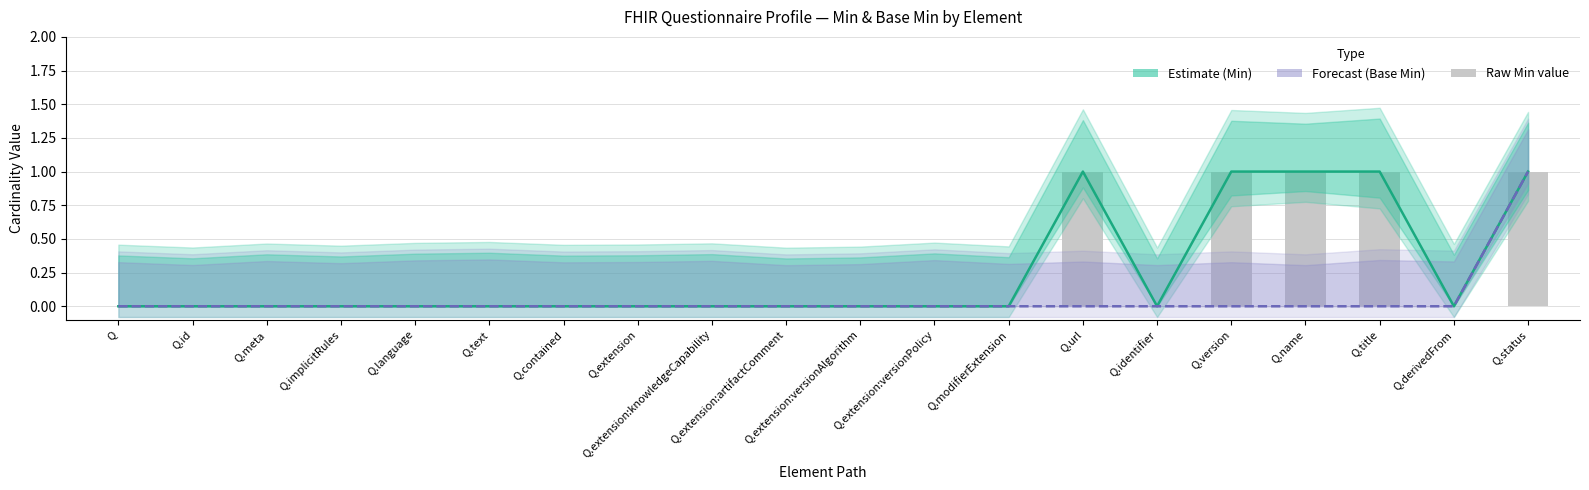

What is the label of the 17th bar from the right?

Q.implicitRules